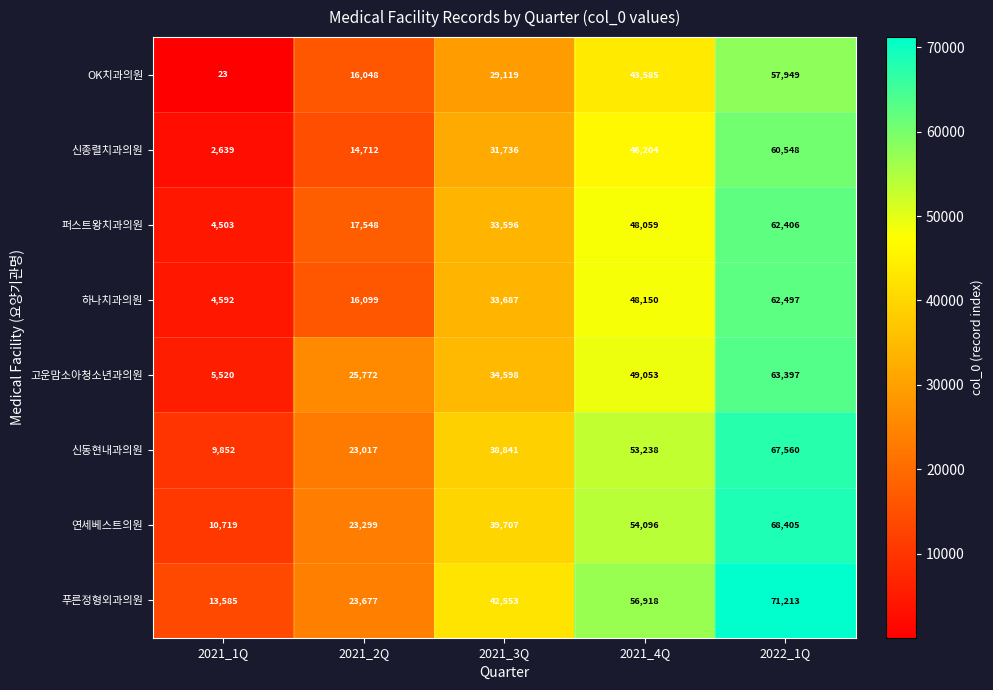

Which category has the lowest value in the 신종렬치과의원 series?

2021_1Q